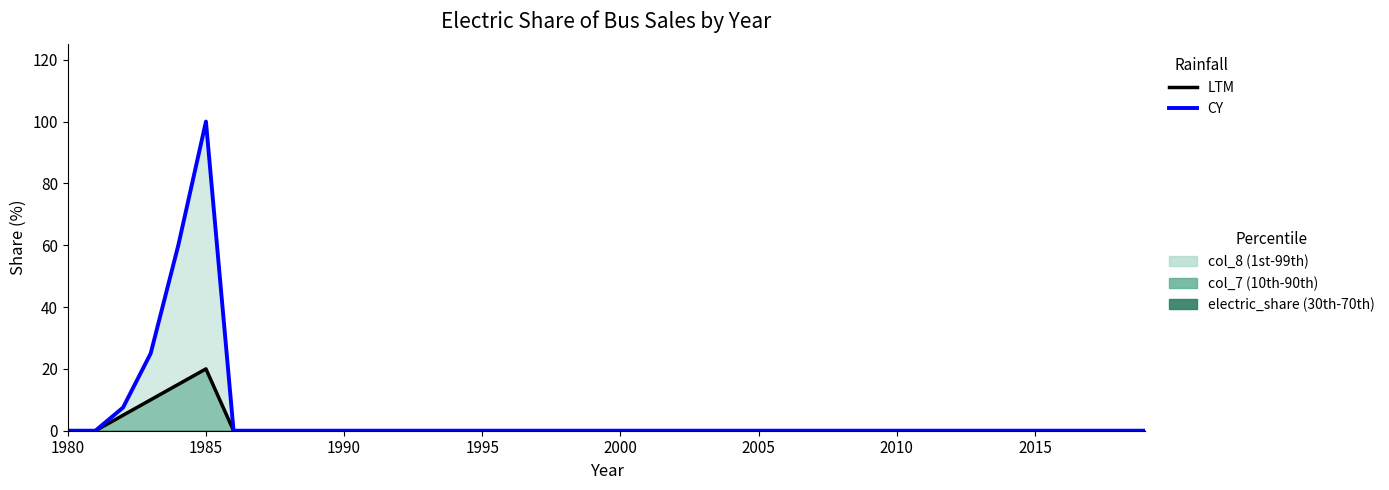

Which label corresponds to the smallest value in the chart?

1980